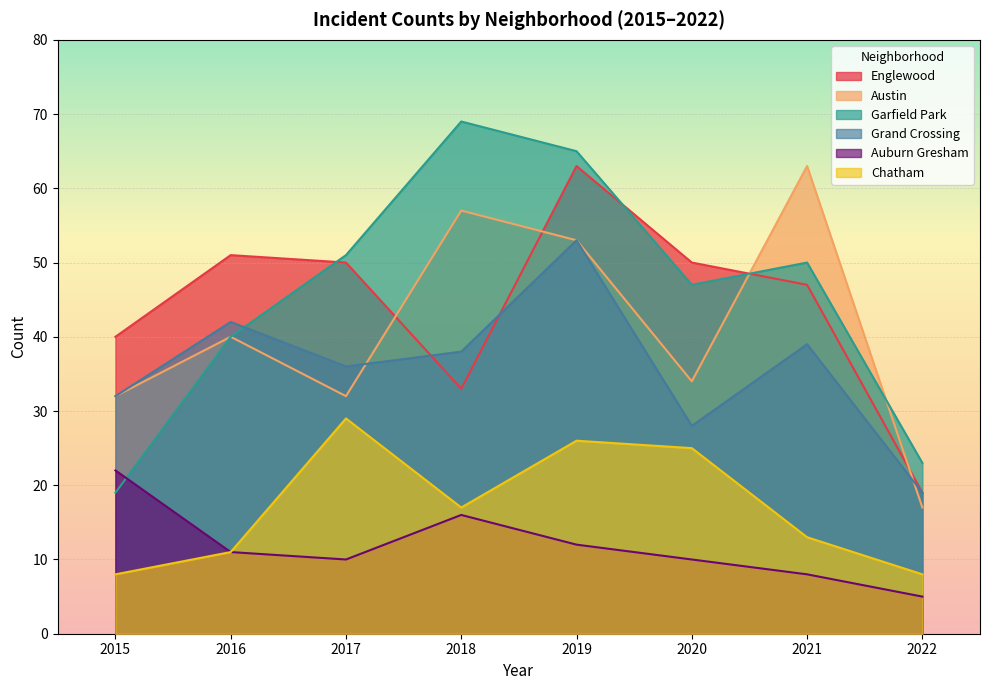

At which category does Austin reach its first local valley?

2017